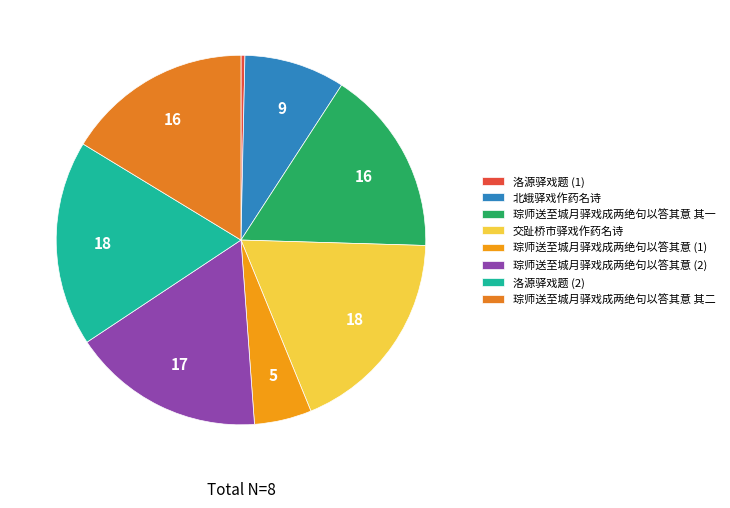

Does any single category account for the majority?

No